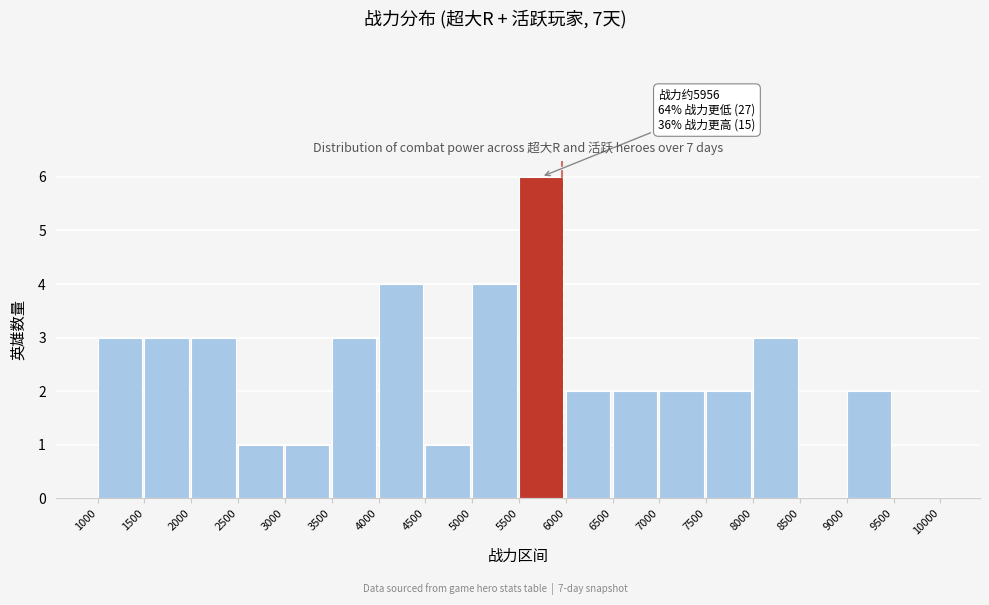

Over which range of the x-axis is the bar tallest?

5500 to 6000